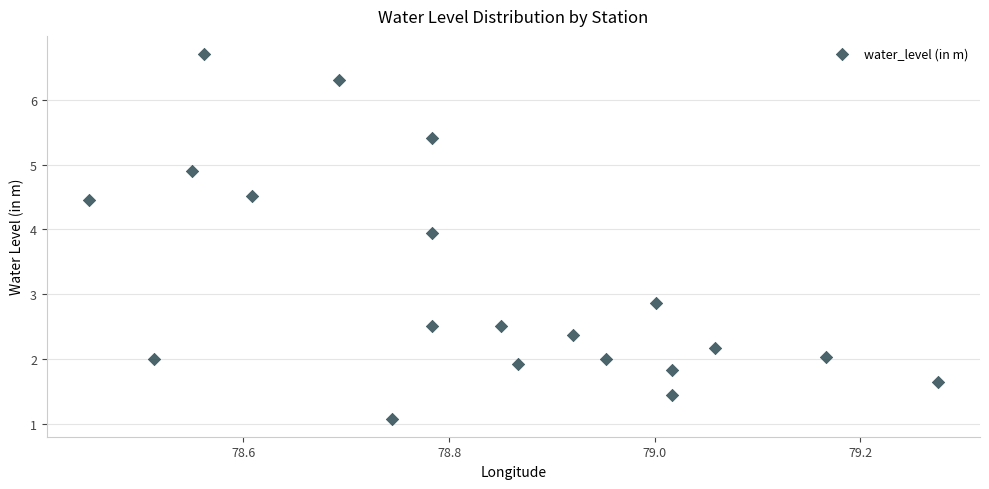

What is the range of X values (max minus min)?

0.8